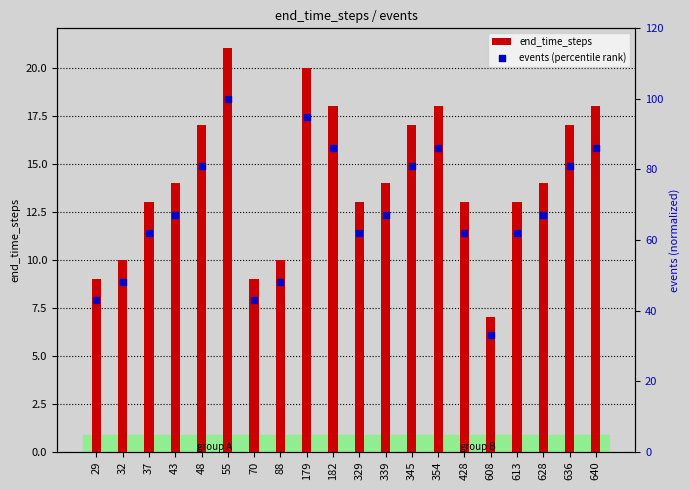

At which category is the sum across all series the highest?

55